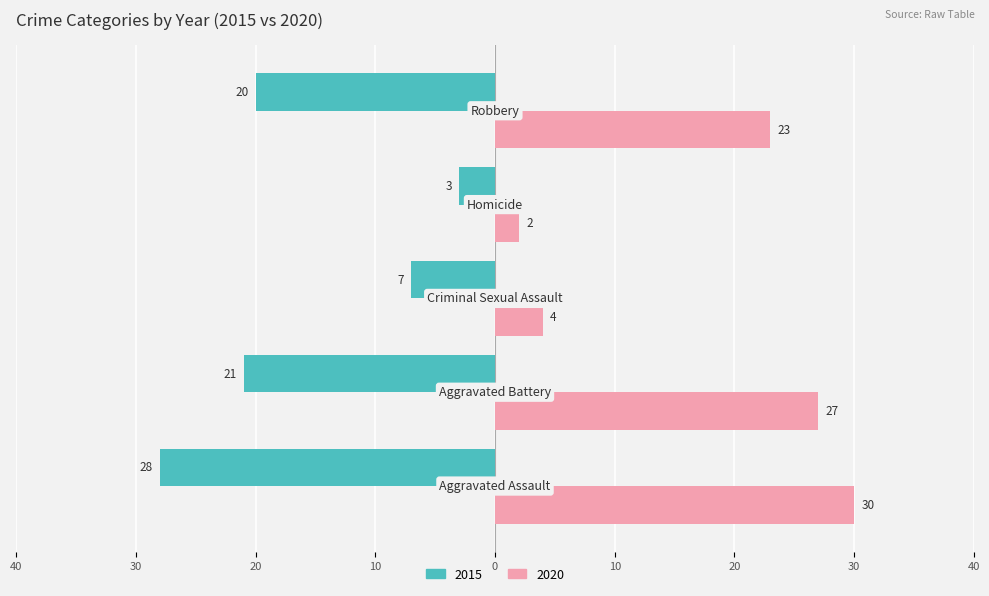

What are all the series names shown in the legend?

2015, 2020